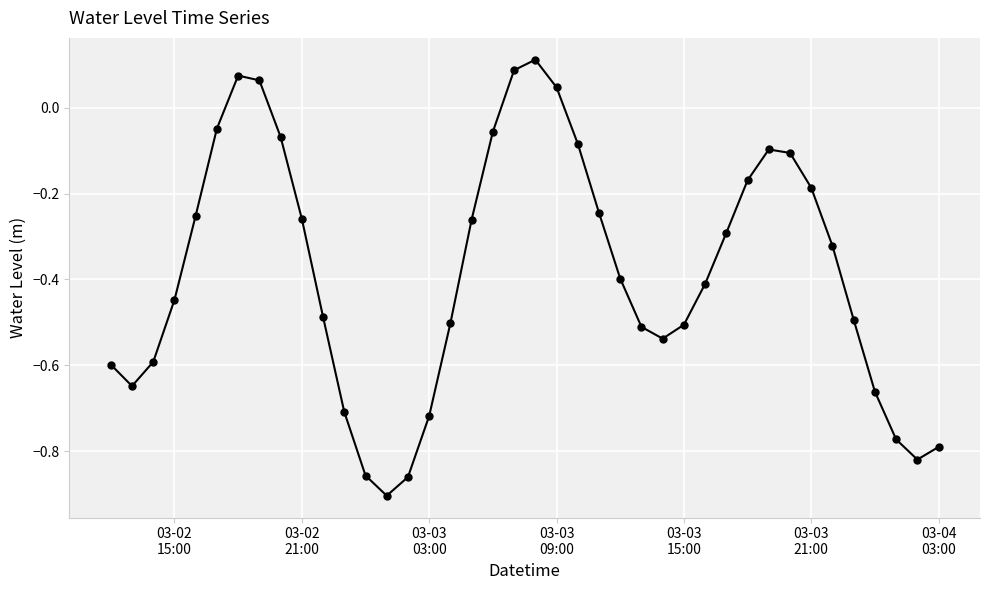

How many points are higher than both their immediate neighbors (excluding endpoints)?

3